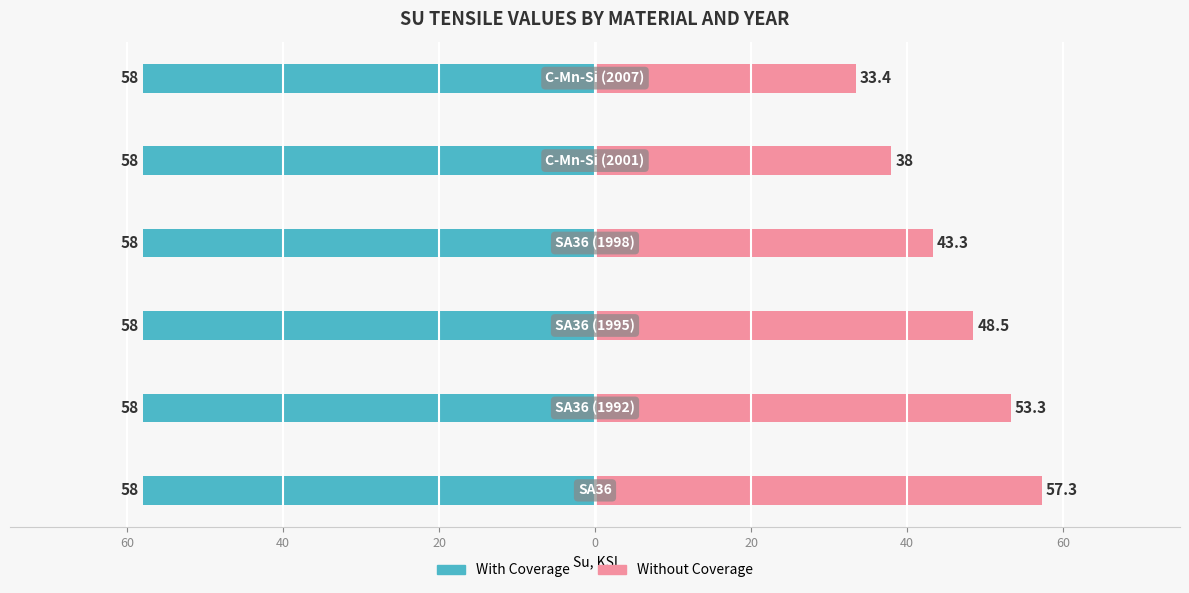

What are all the series names shown in the legend?

With Coverage, Without Coverage